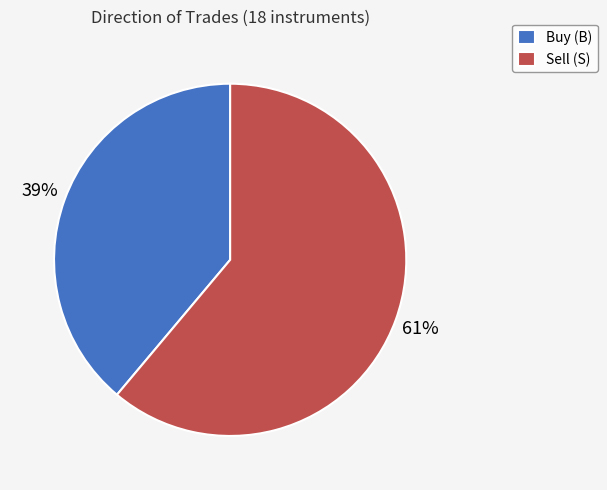

What percentage is the Buy (B) slice, to the nearest percent?

39%